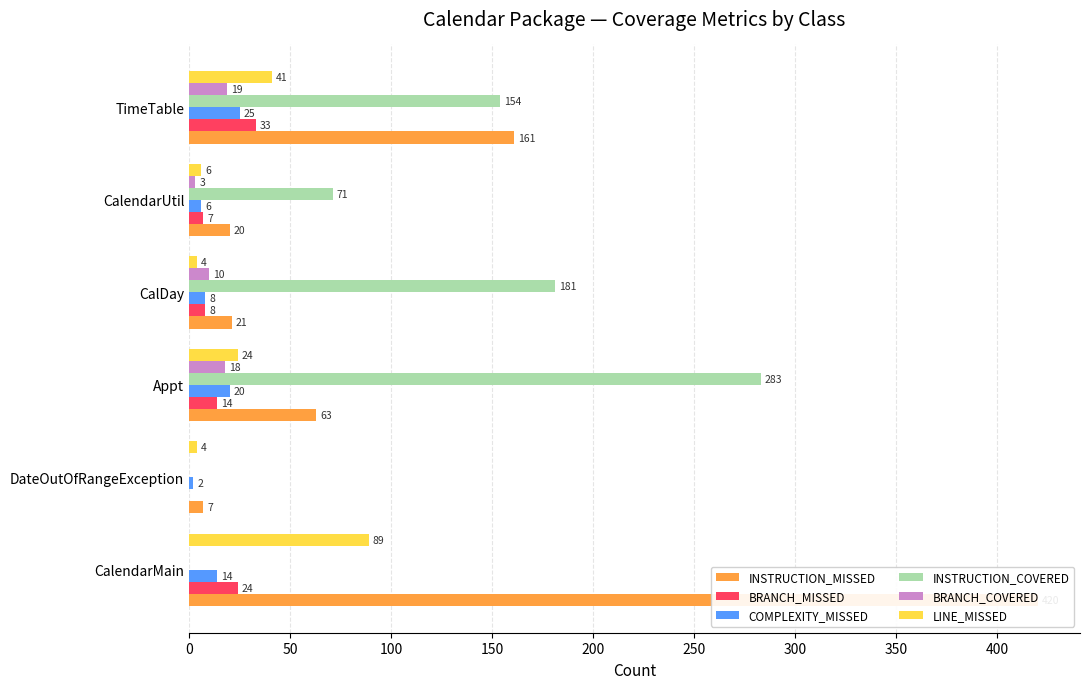

What is the highest value of the BRANCH_MISSED series?

33